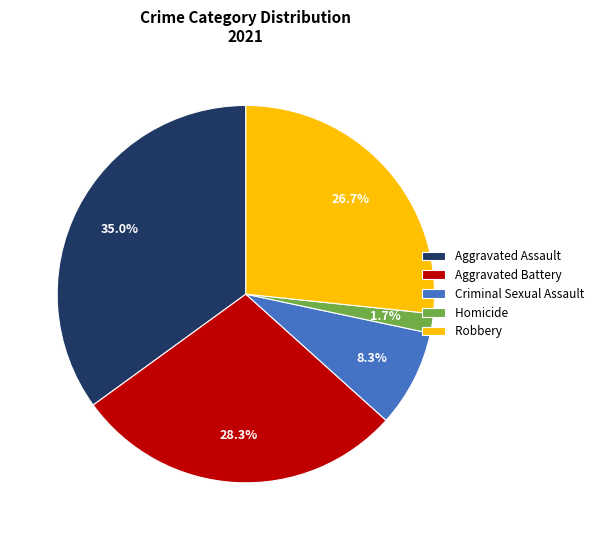

How many slices are in this pie chart?

5